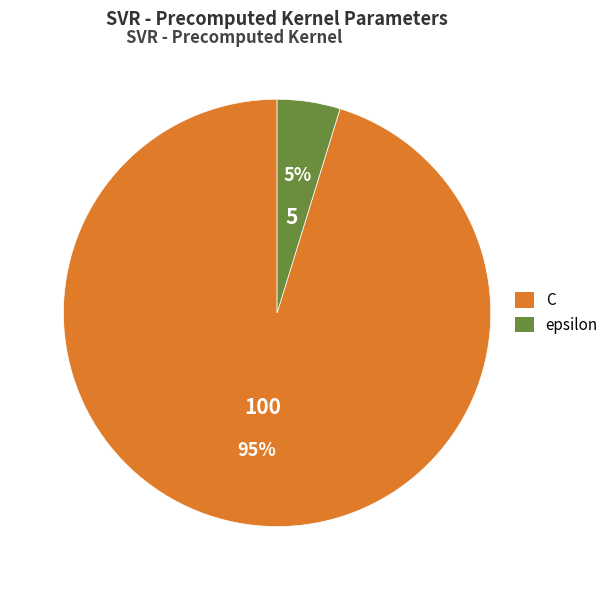

Does any single category account for the majority?

Yes